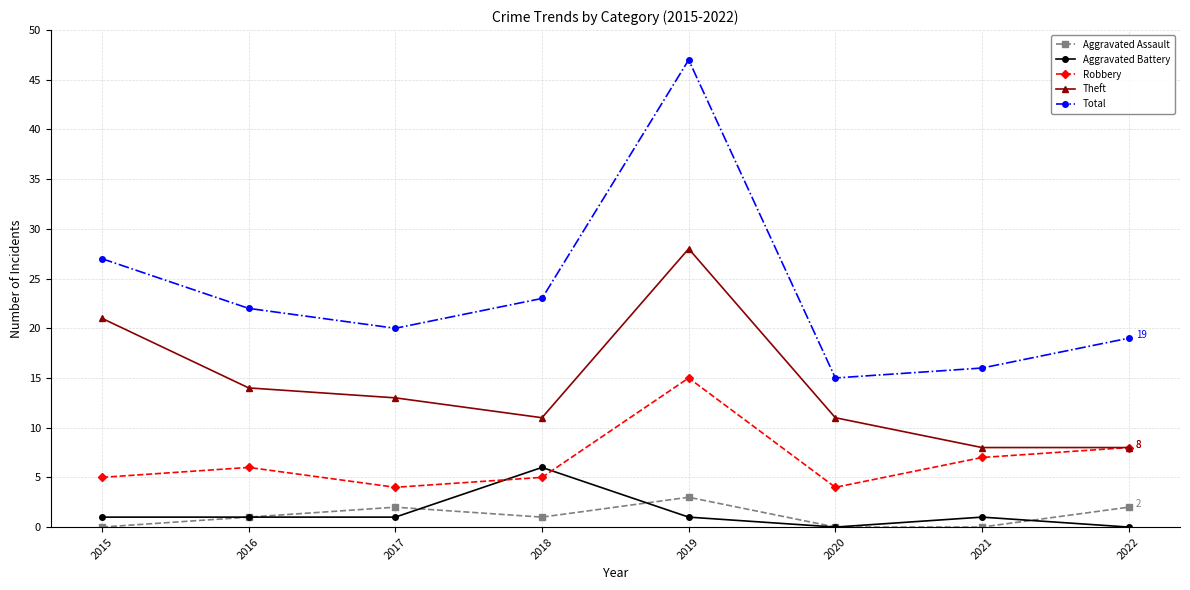

What is the sum of the Aggravated Assault values at 2017 and 2021?

2